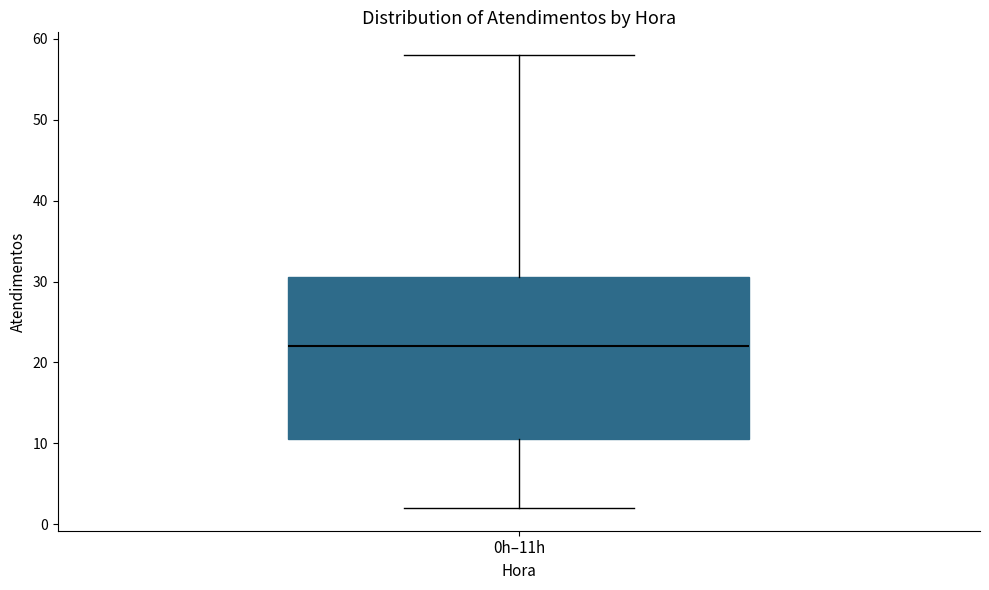

Read this box plot against the y-axis: the position of the median line, the range covered by the box, and the ends of both whiskers. The values are not printed on the chart, so give them approximately, as read against the axis.

median 22, box 11 to 31, whiskers 2 to 58